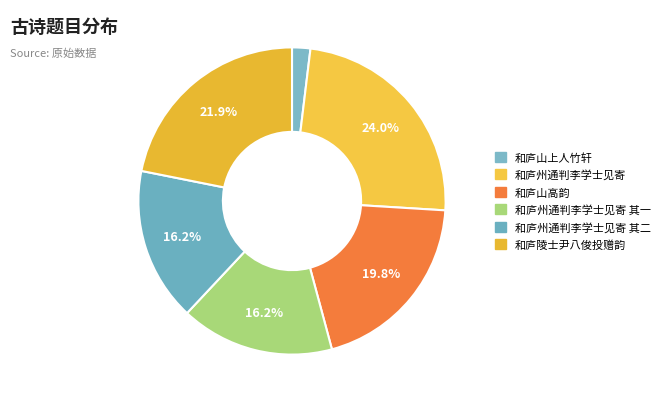

Count the number of slices in the pie.

6